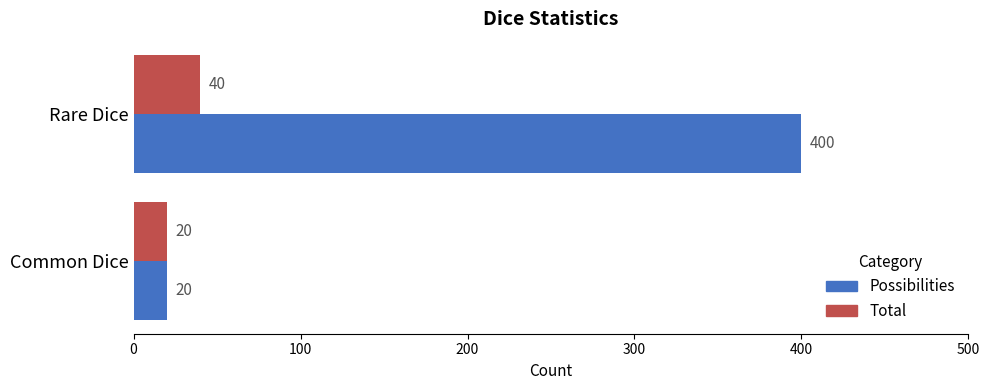

What are all the series names shown in the legend?

Possibilities, Total